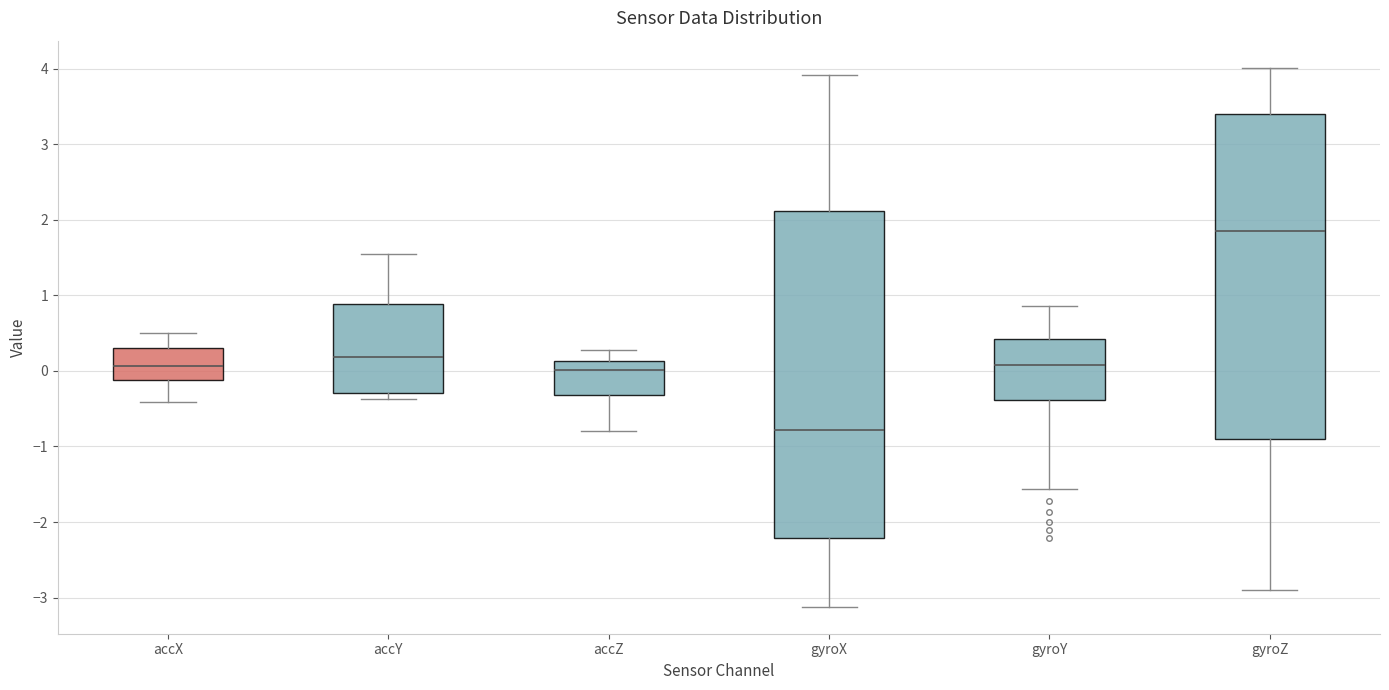

Where is the upper edge of the box for gyroZ on the y-axis? The values are not printed on the chart, so give them approximately, as read against the axis.

3.4